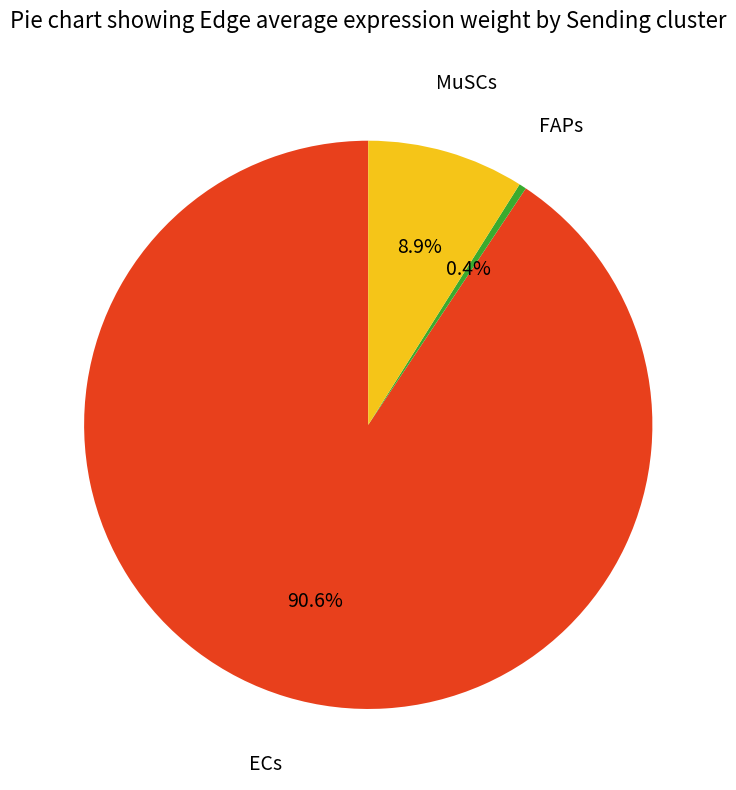

What is the majority slice?

ECs